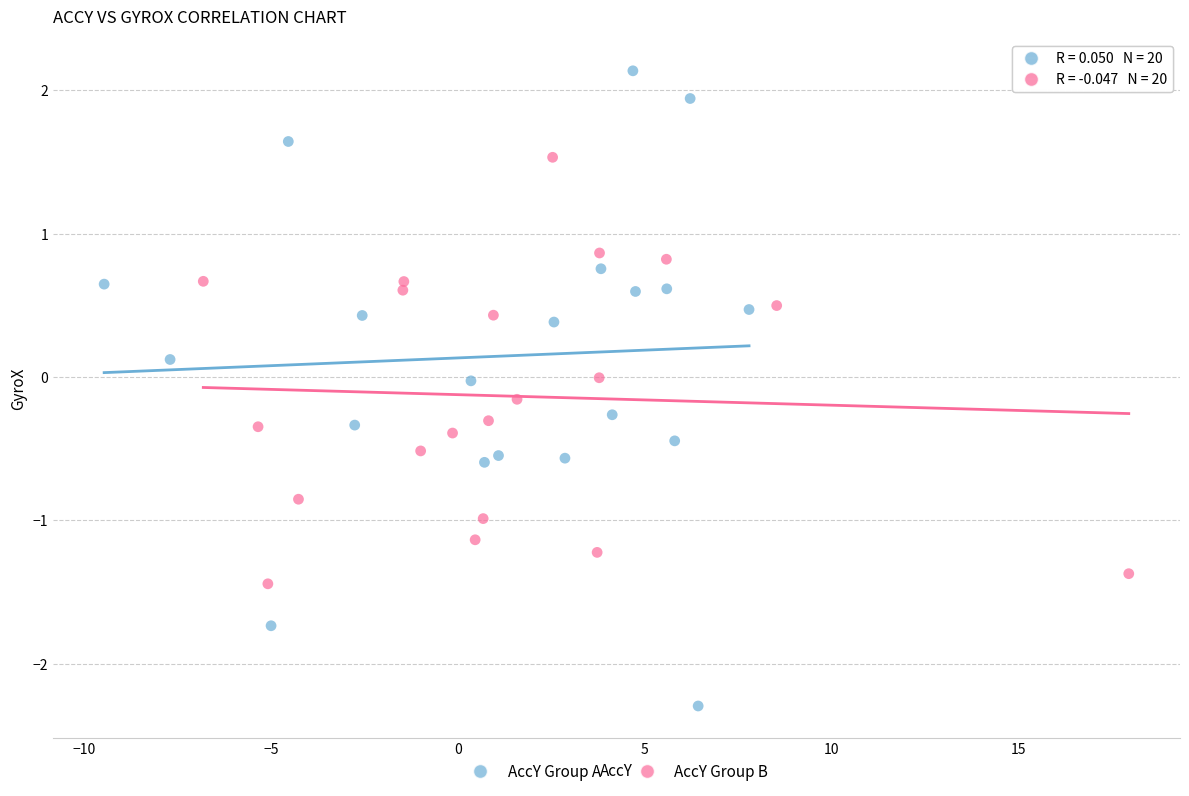

Which series contains the highest Y value?

AccY Group A